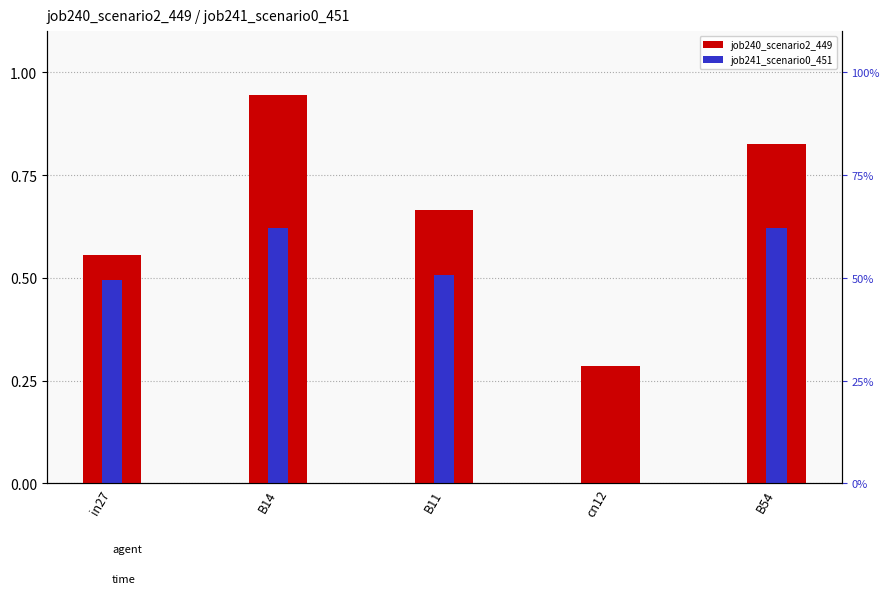

What is the label of the 4th bar from the right?

B14